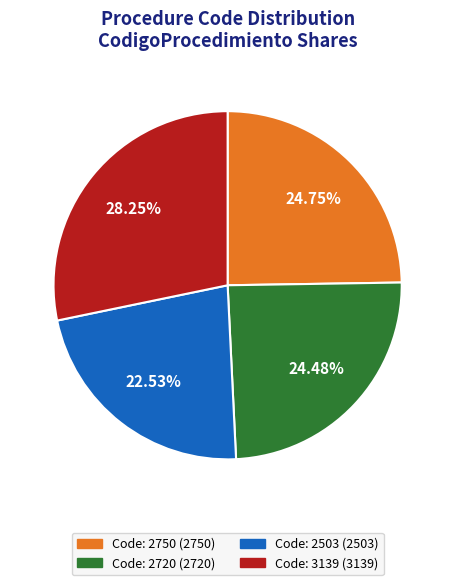

Does any single category account for the majority?

No